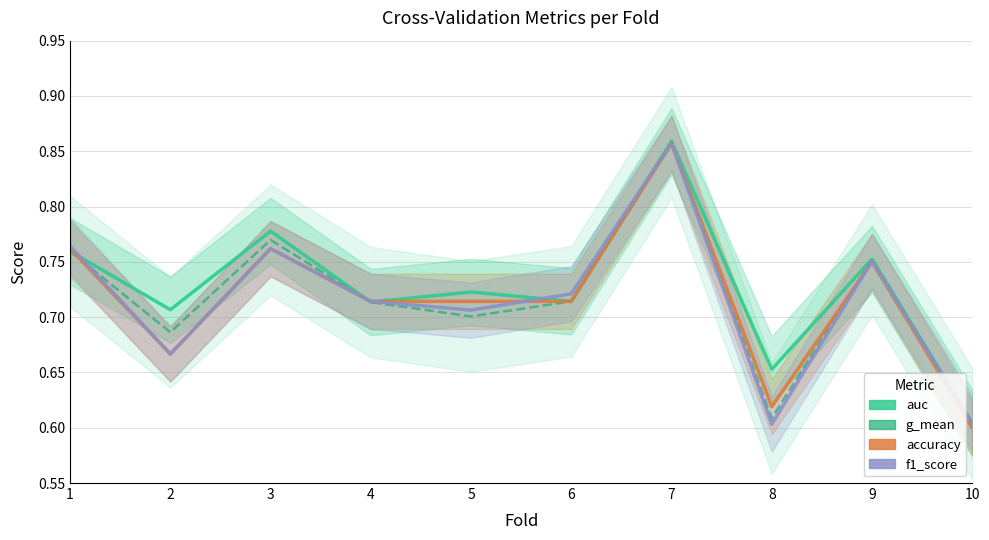

Reading left to right, transcribe all the data shown in this chart.

auc: 0.8	0.7	0.8	0.7	0.7	0.7	0.9	0.7	0.8	0.6
g_mean: 0.8	0.7	0.8	0.7	0.7	0.7	0.9	0.6	0.8	0.6
accuracy: 0.8	0.7	0.8	0.7	0.7	0.7	0.9	0.6	0.8	0.6
f1_score: 0.8	0.7	0.8	0.7	0.7	0.7	0.9	0.6	0.8	0.6